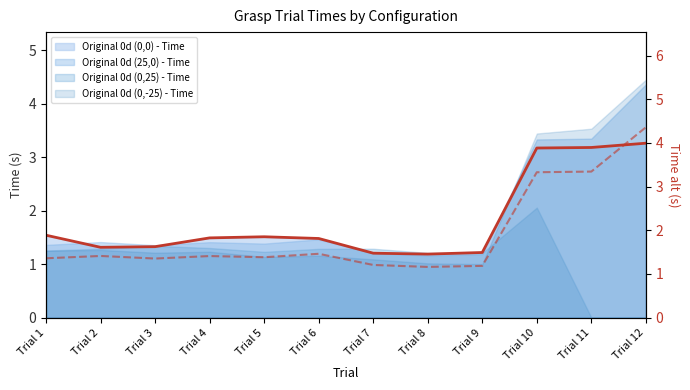

True or false: Original 0d (0,0) - Time line and Original 0d (25,0) - Time (right) cross at least once.

True